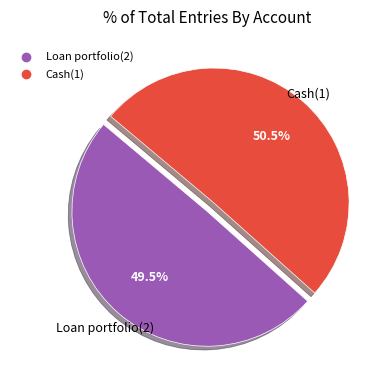

What is the majority slice?

Cash(1)